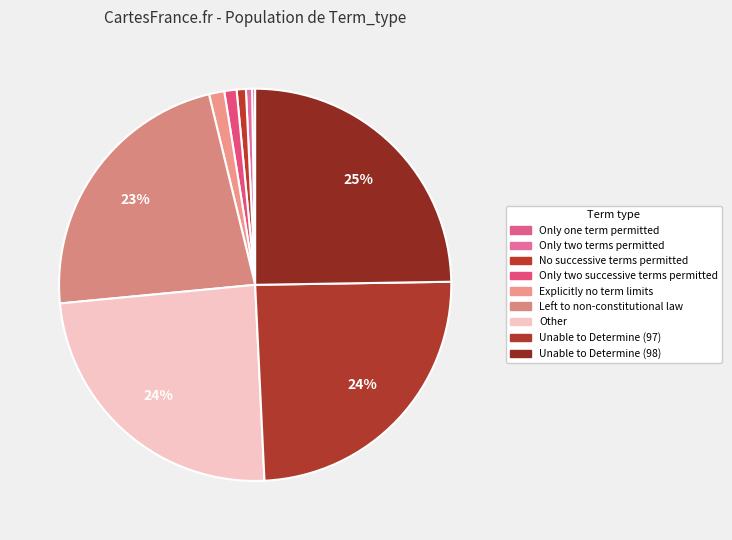

What percentage is the Explicitly no term limits slice, to the nearest percent?

1%